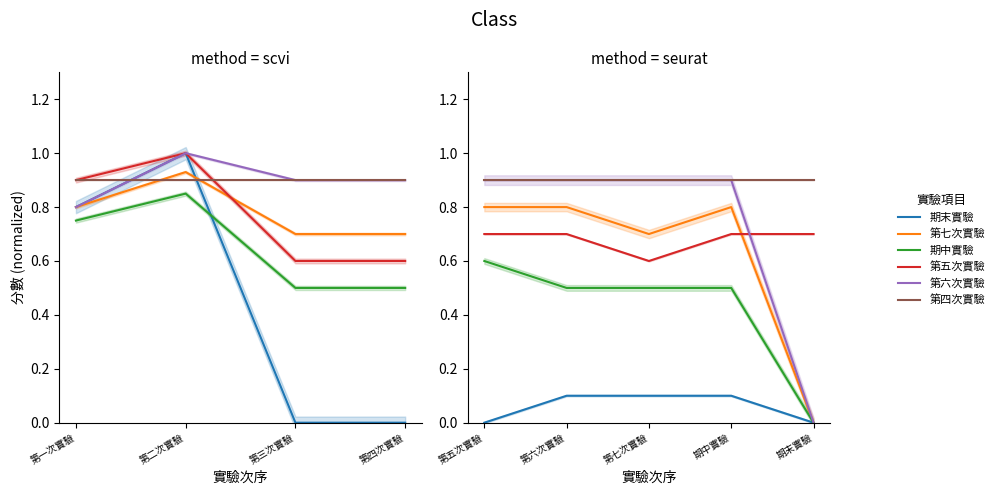

At 第七次實驗, list the series in order from largest to smallest.

第六次實驗, 第四次實驗, 第七次實驗, 第五次實驗, 期中實驗, 期末實驗